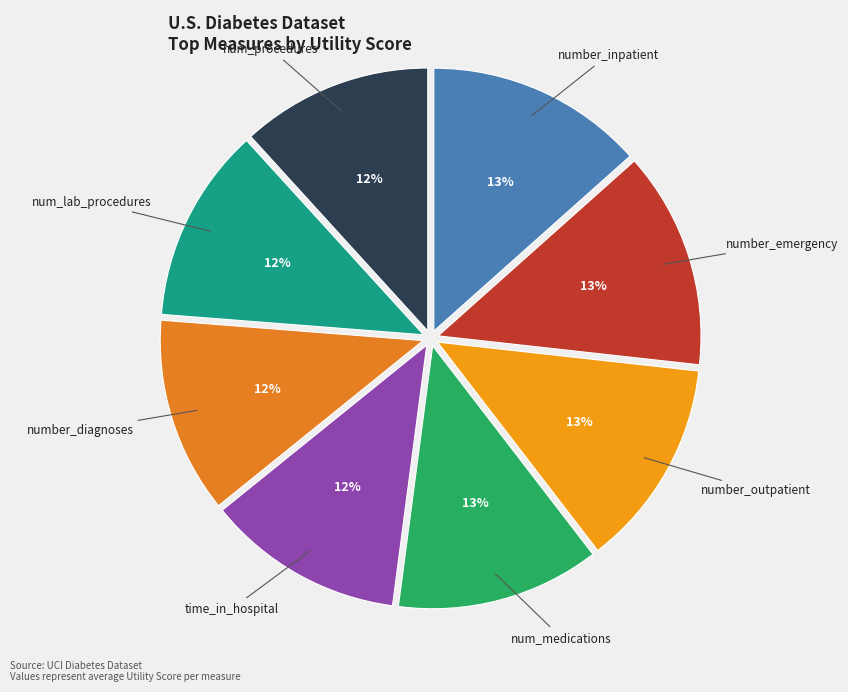

How many slices are in this pie chart?

8